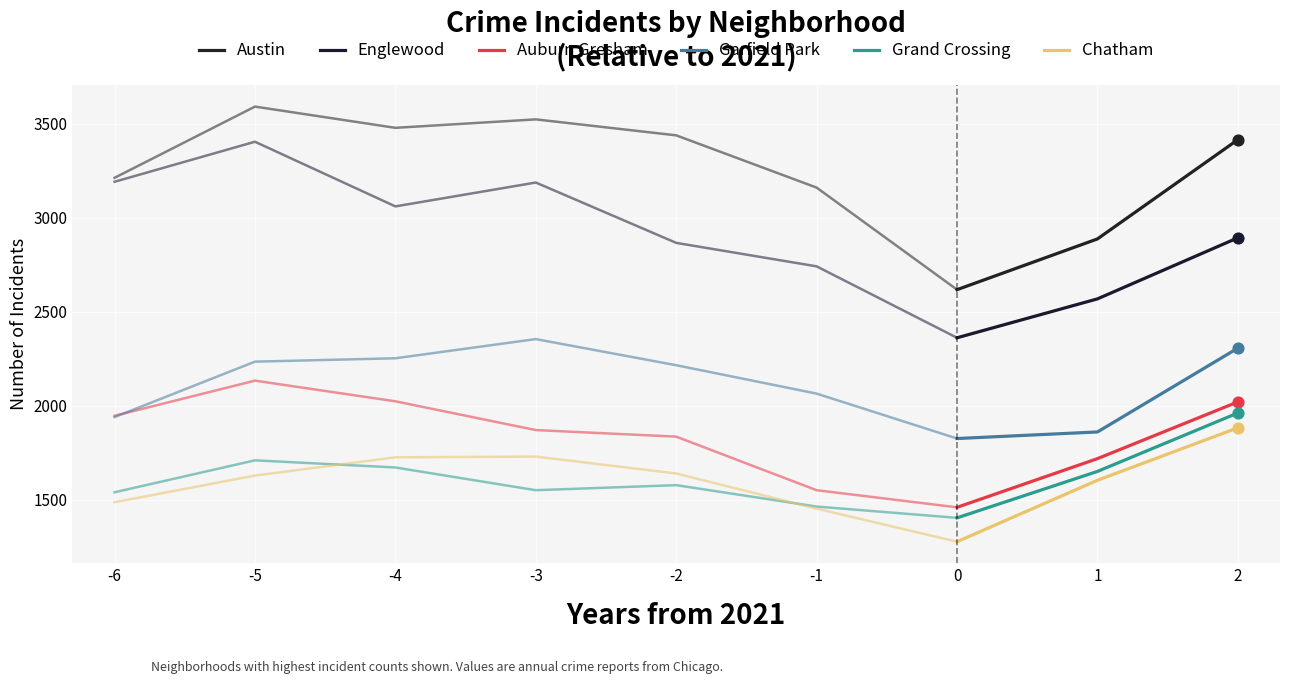

Which series has the largest total across all categories?

Austin